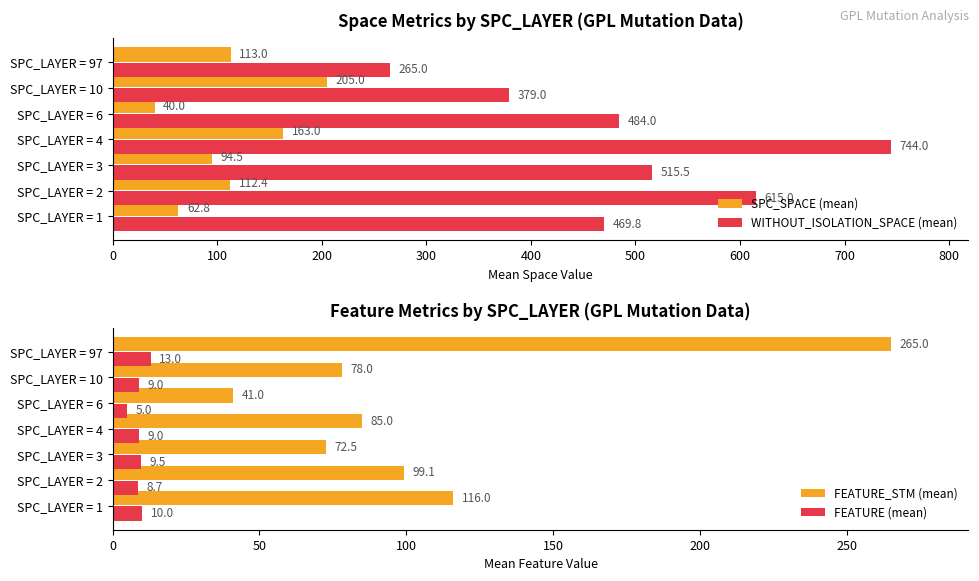

Which series has the widest spread of values?

WITHOUT_ISOLATION_SPACE (mean)